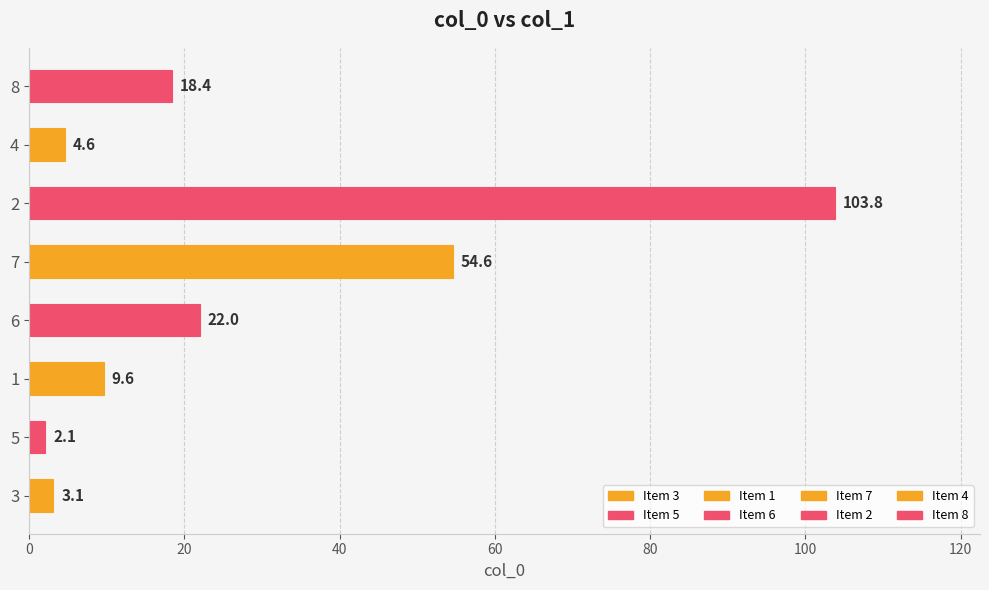

What is the minimum value shown in the chart?

2.1